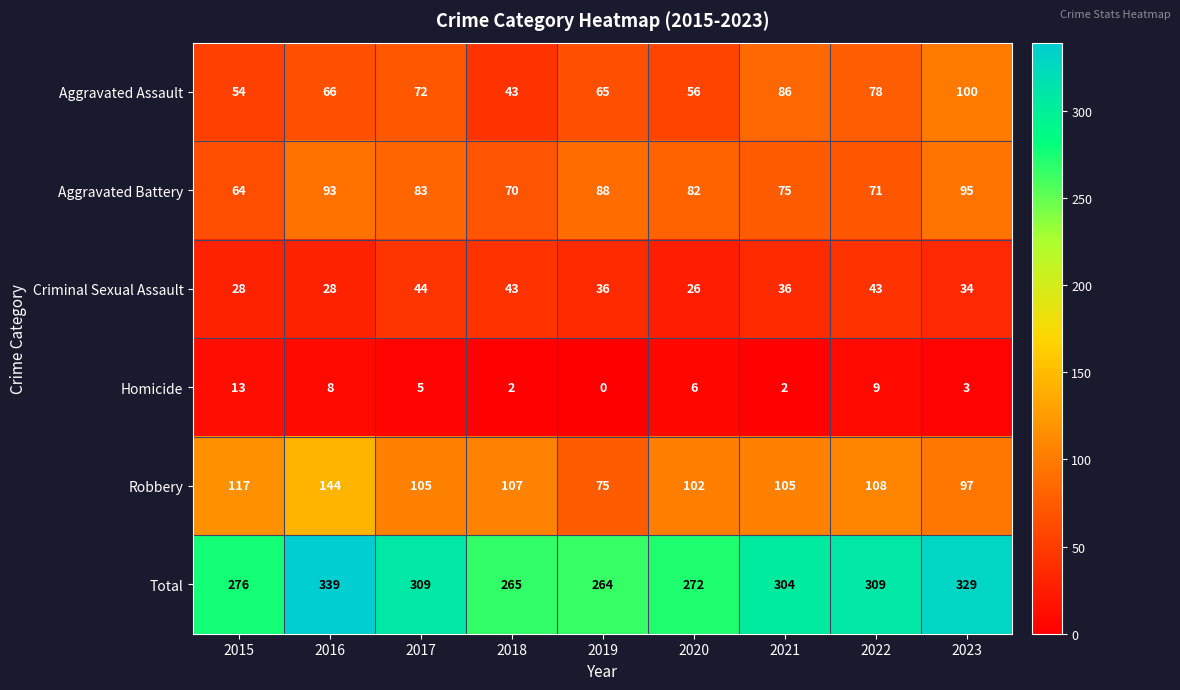

True or false: Robbery has a value of 203 at 2015.

False